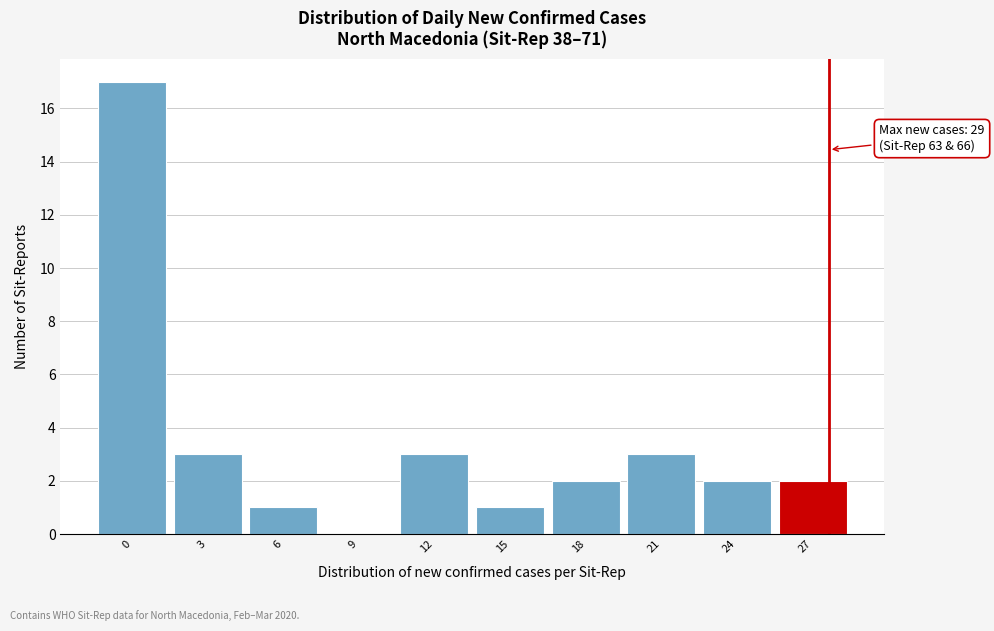

Reading right to left, extract all data points from this chart.

27=2	24=2	21=3	18=2	15=1	12=3	9=0	6=1	3=3	0=17